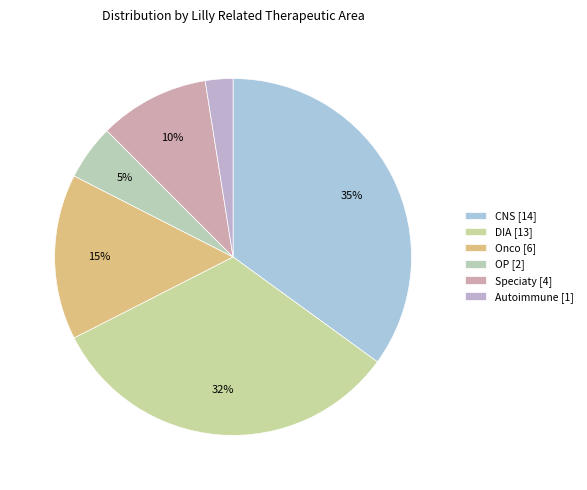

Count the number of slices in the pie.

6